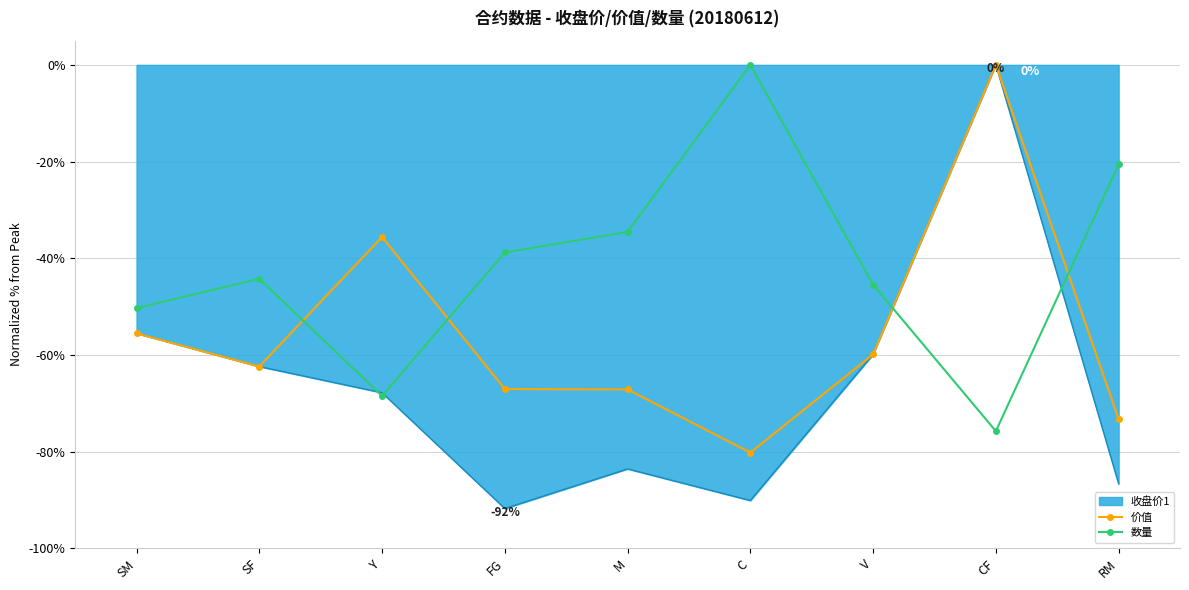

At which label does 数量 reach its minimum?

CF